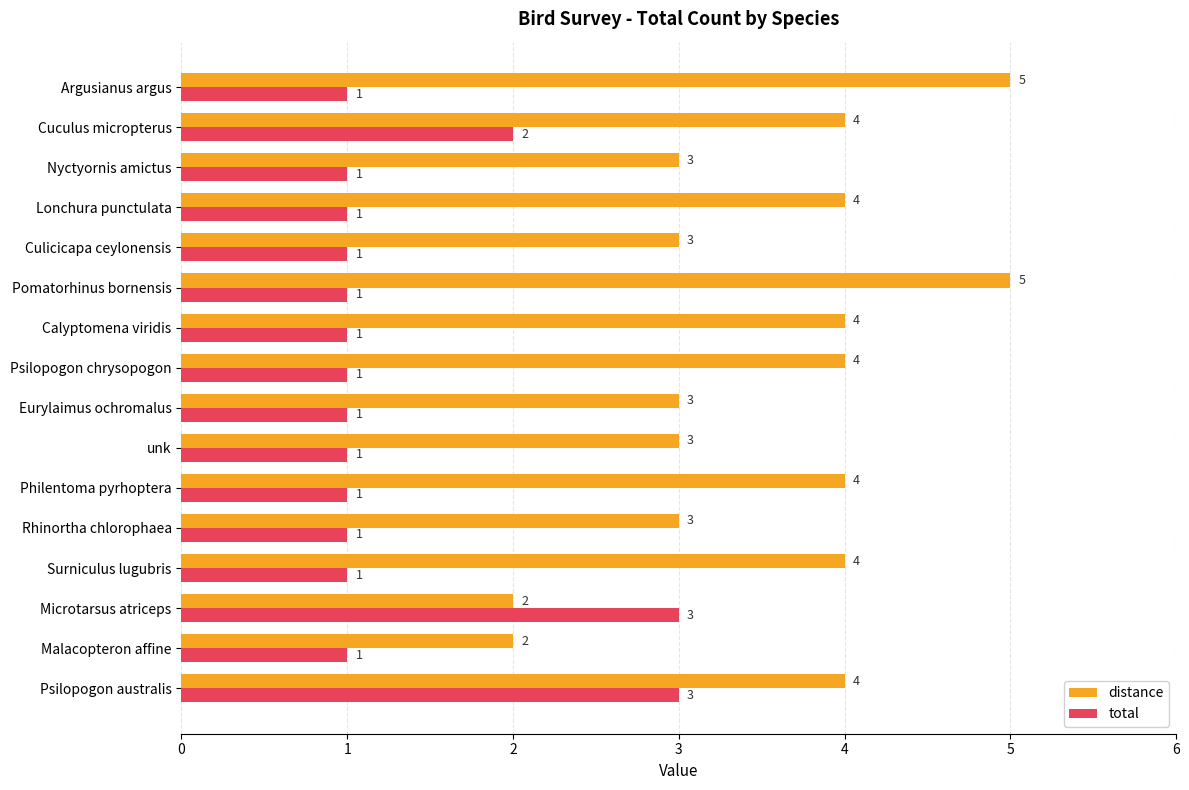

What is the highest value of the total series?

3